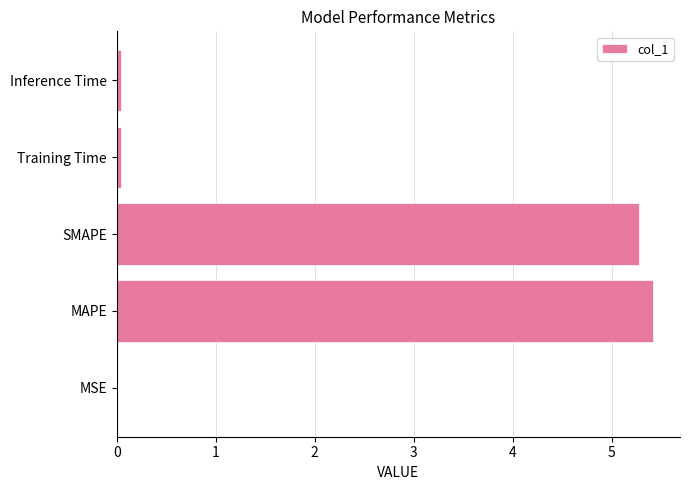

Which has a higher value, MAPE or Inference Time?

MAPE